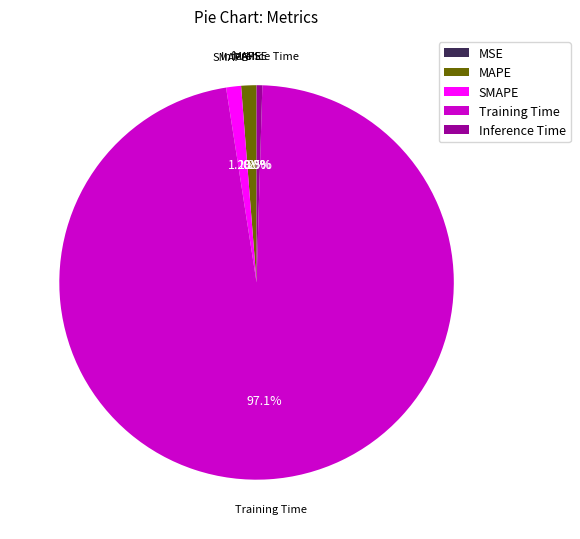

What portion of the pie excludes Inference Time?

99.5%